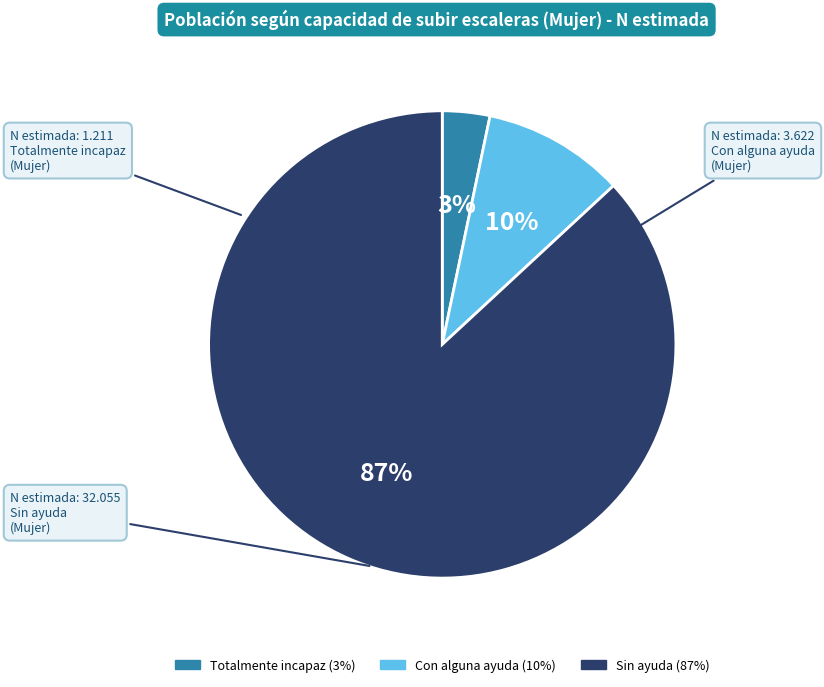

How many segments does this pie chart have?

3